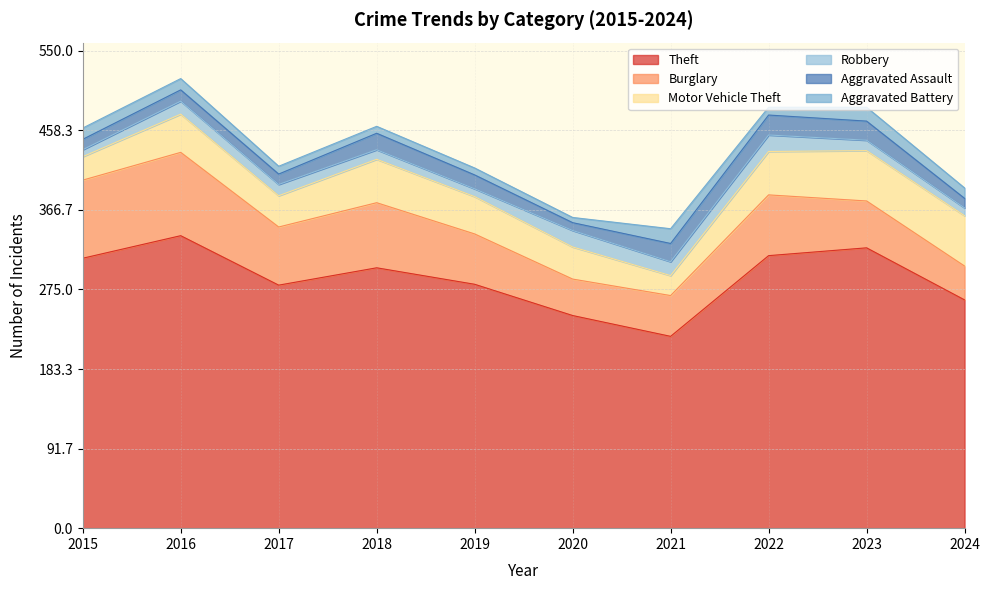

Read the Burglary value at 2017, to the nearest 10.

70